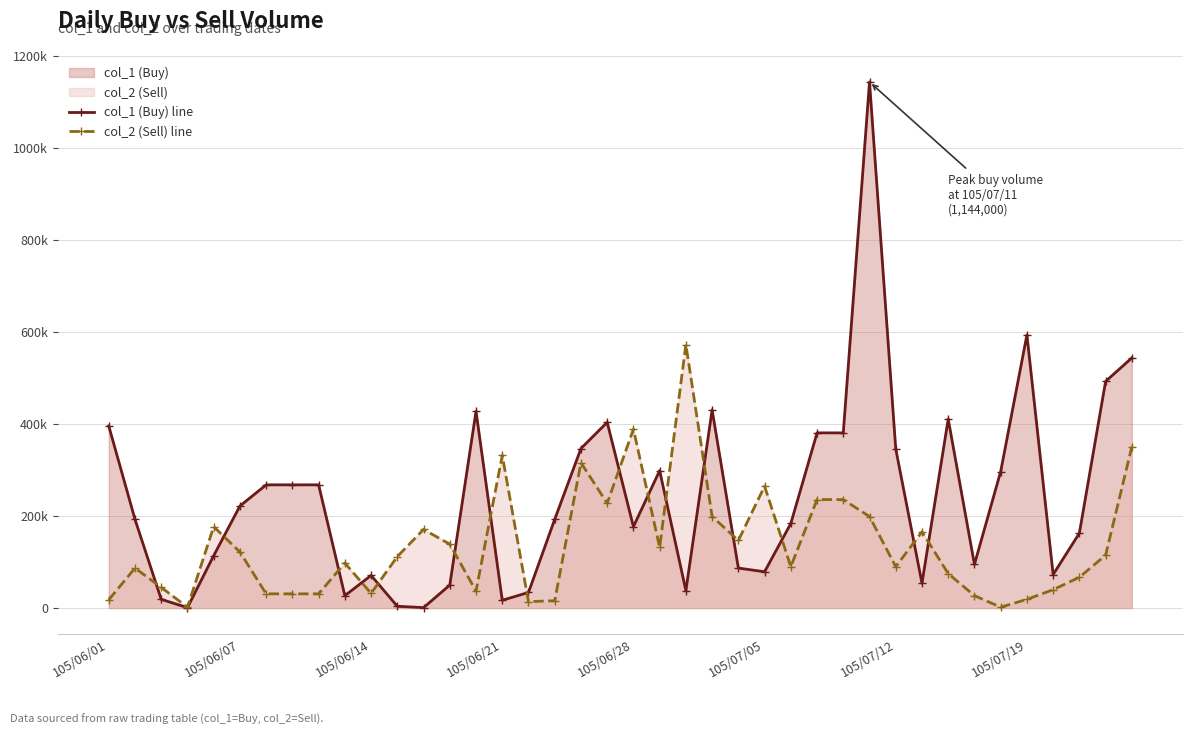

What is the minimum value for col_2 (Sell) line?

2000